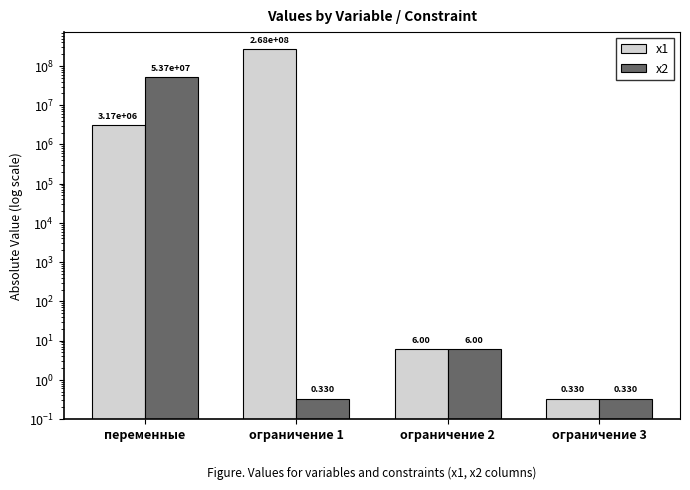

What is the spread (max minus min) of values at переменные?

50520931.8